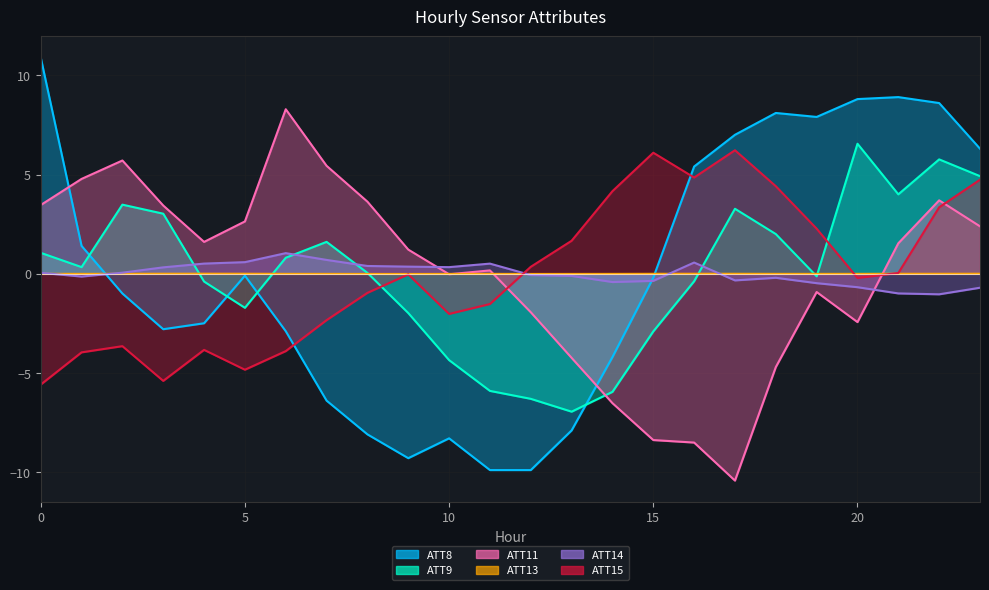

How many distinct data groups are displayed?

6